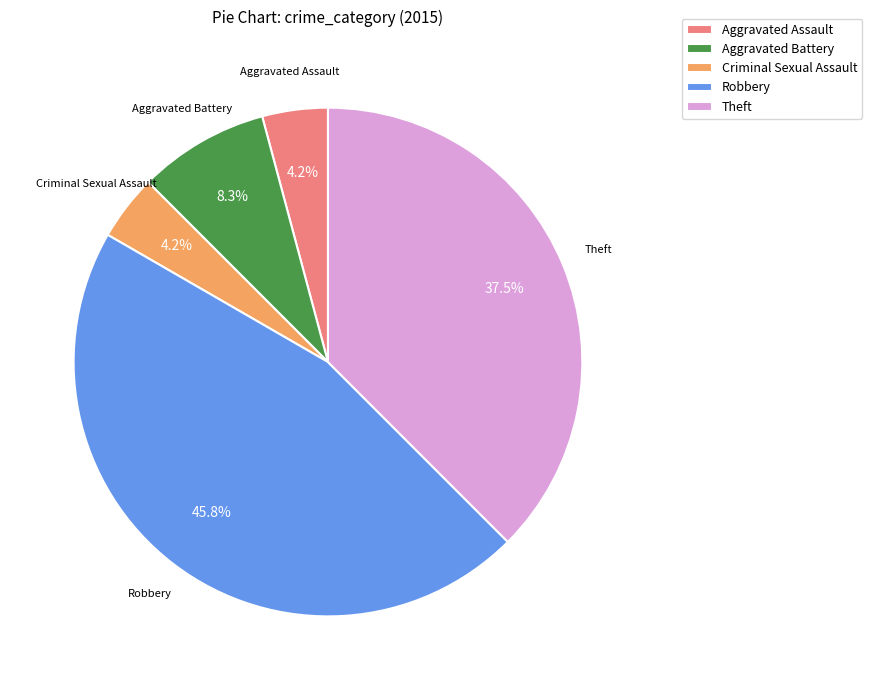

What is the largest slice in the pie chart?

Robbery